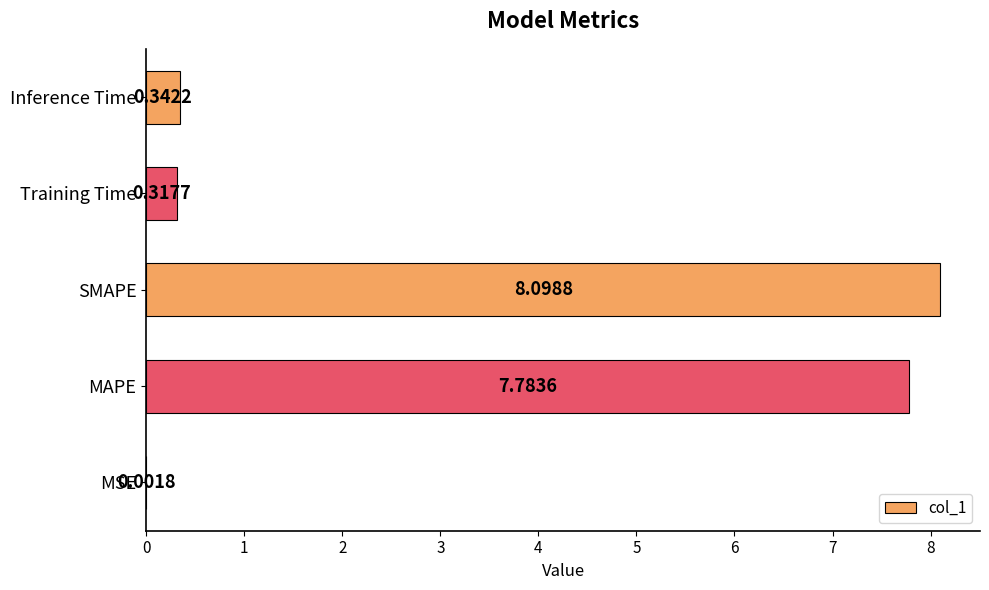

What is the sum of the values at SMAPE and Training Time?

8.4